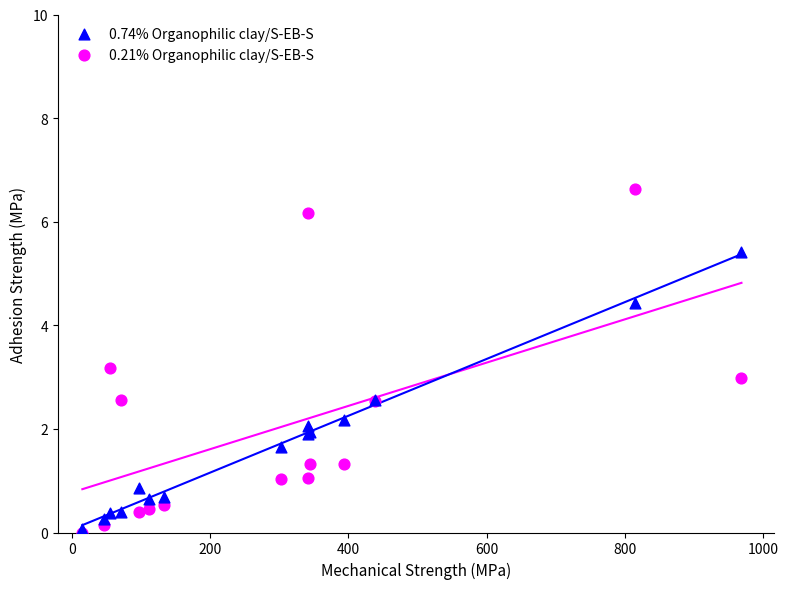

What are all the series names shown in the legend?

0.74% Organophilic clay/S-EB-S, 0.21% Organophilic clay/S-EB-S